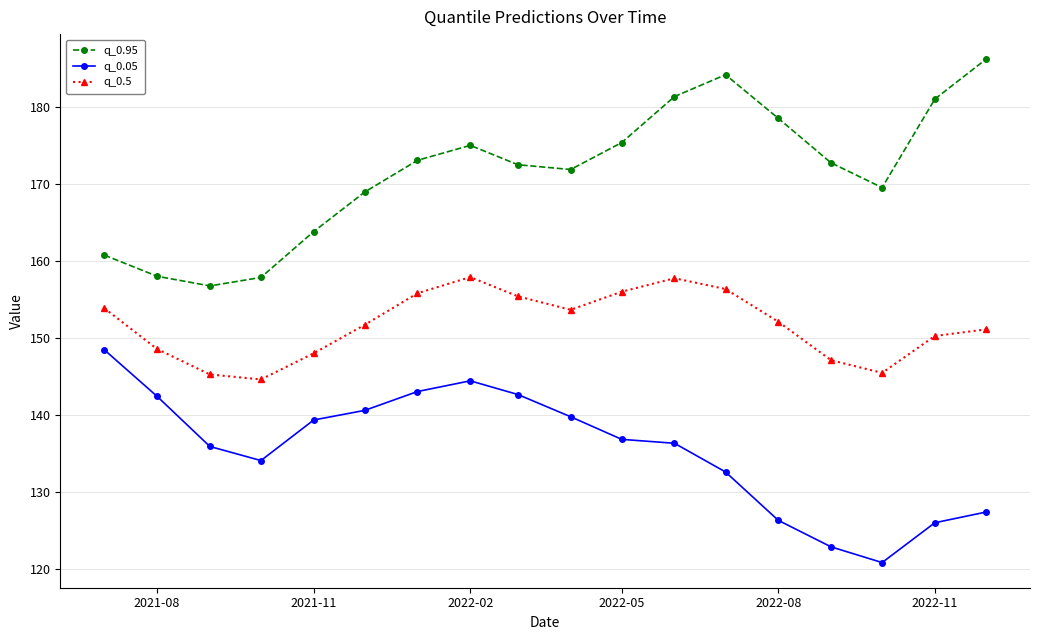

True or false: q_0.05 and q_0.5 intersect in this chart.

False